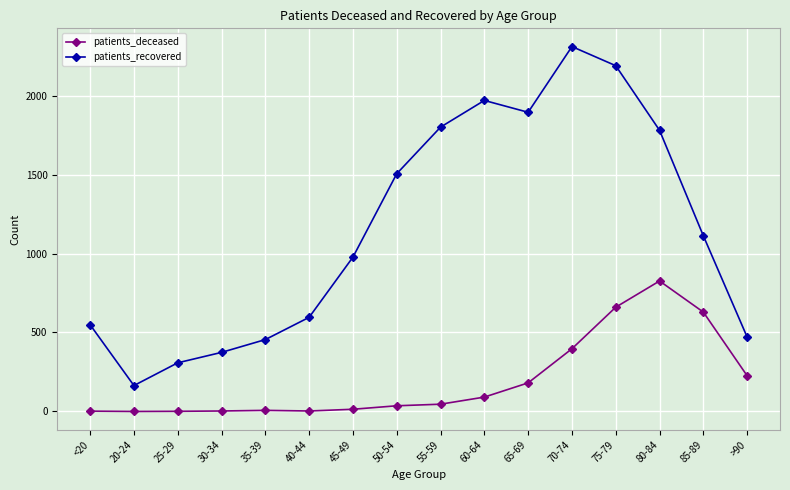

At how many categories does at least one series exceed 669?

9